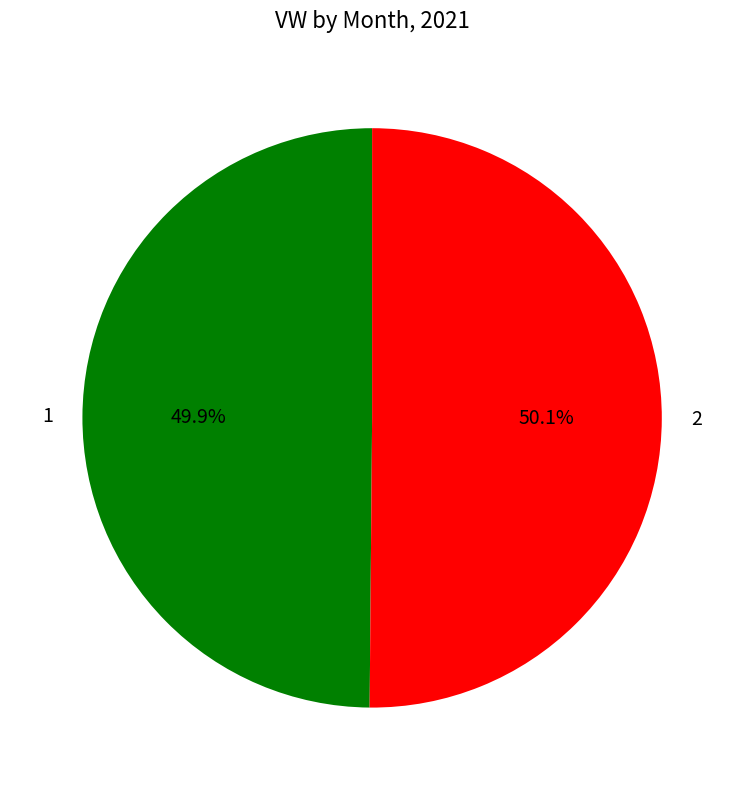

To the nearest percent, what portion does 1 represent?

50%